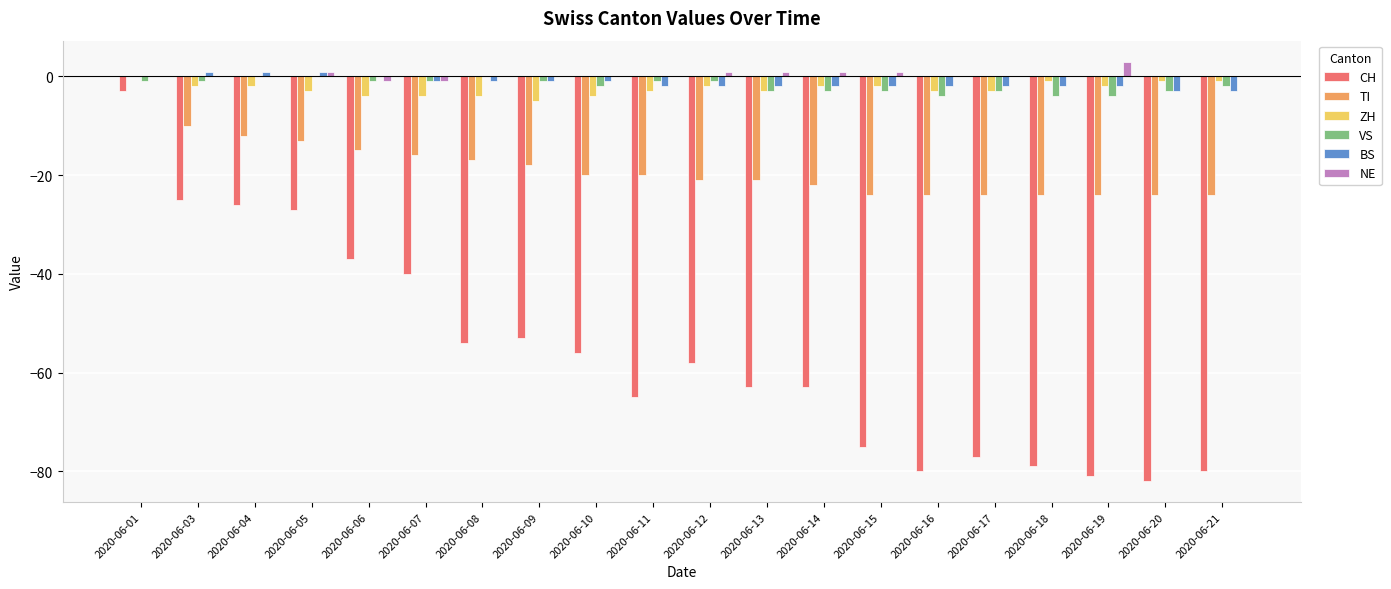

Are the bars grouped side by side (vs. stacked)?

Yes